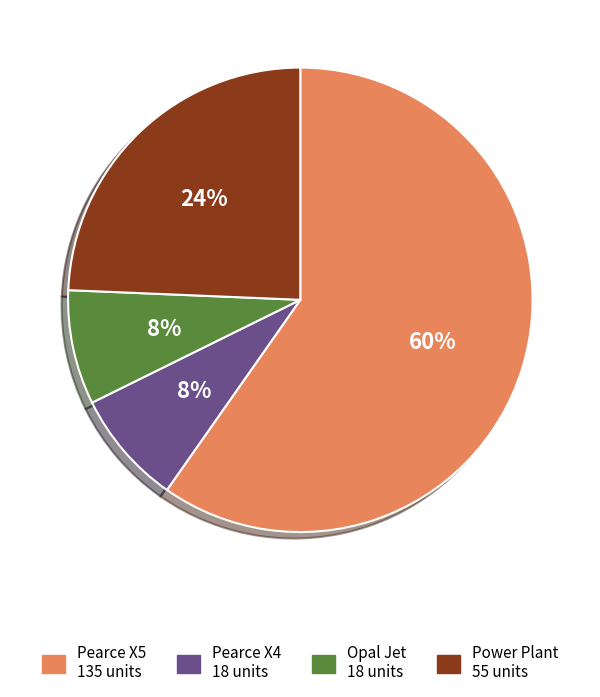

What percentage is the Pearce X5 slice, to the nearest percent?

60%